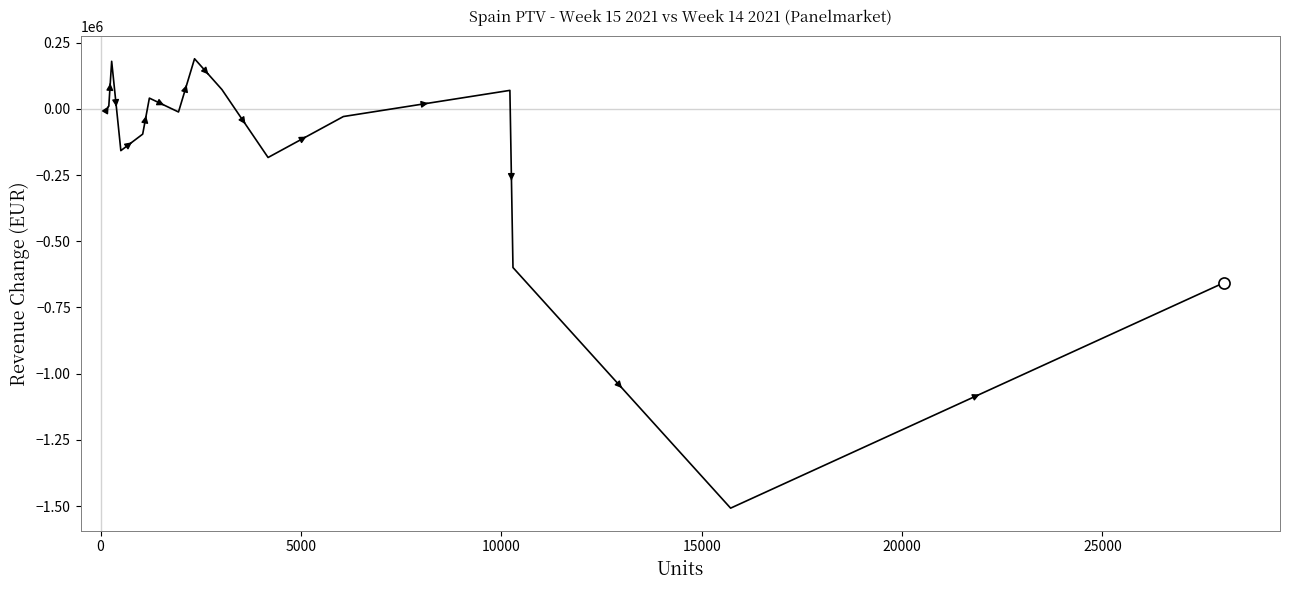

What is the minimum value shown in the chart?

-1507478.3